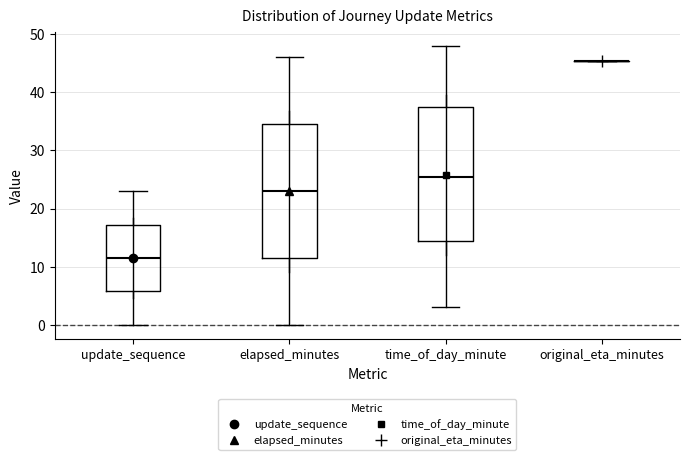

Reading left to right, read every box against the y-axis: the position of its median line, the range the box covers, and the ends of its whiskers. The values are not printed on the chart, so give them approximately, as read against the axis.

update_sequence: median 12, box 6 to 17, whiskers 0 to 23
elapsed_minutes: median 23, box 12 to 35, whiskers 0 to 46
time_of_day_minute: median 26, box 15 to 38, whiskers 3 to 48
original_eta_minutes: box collapsed to a line at 45, whiskers 45 to 45